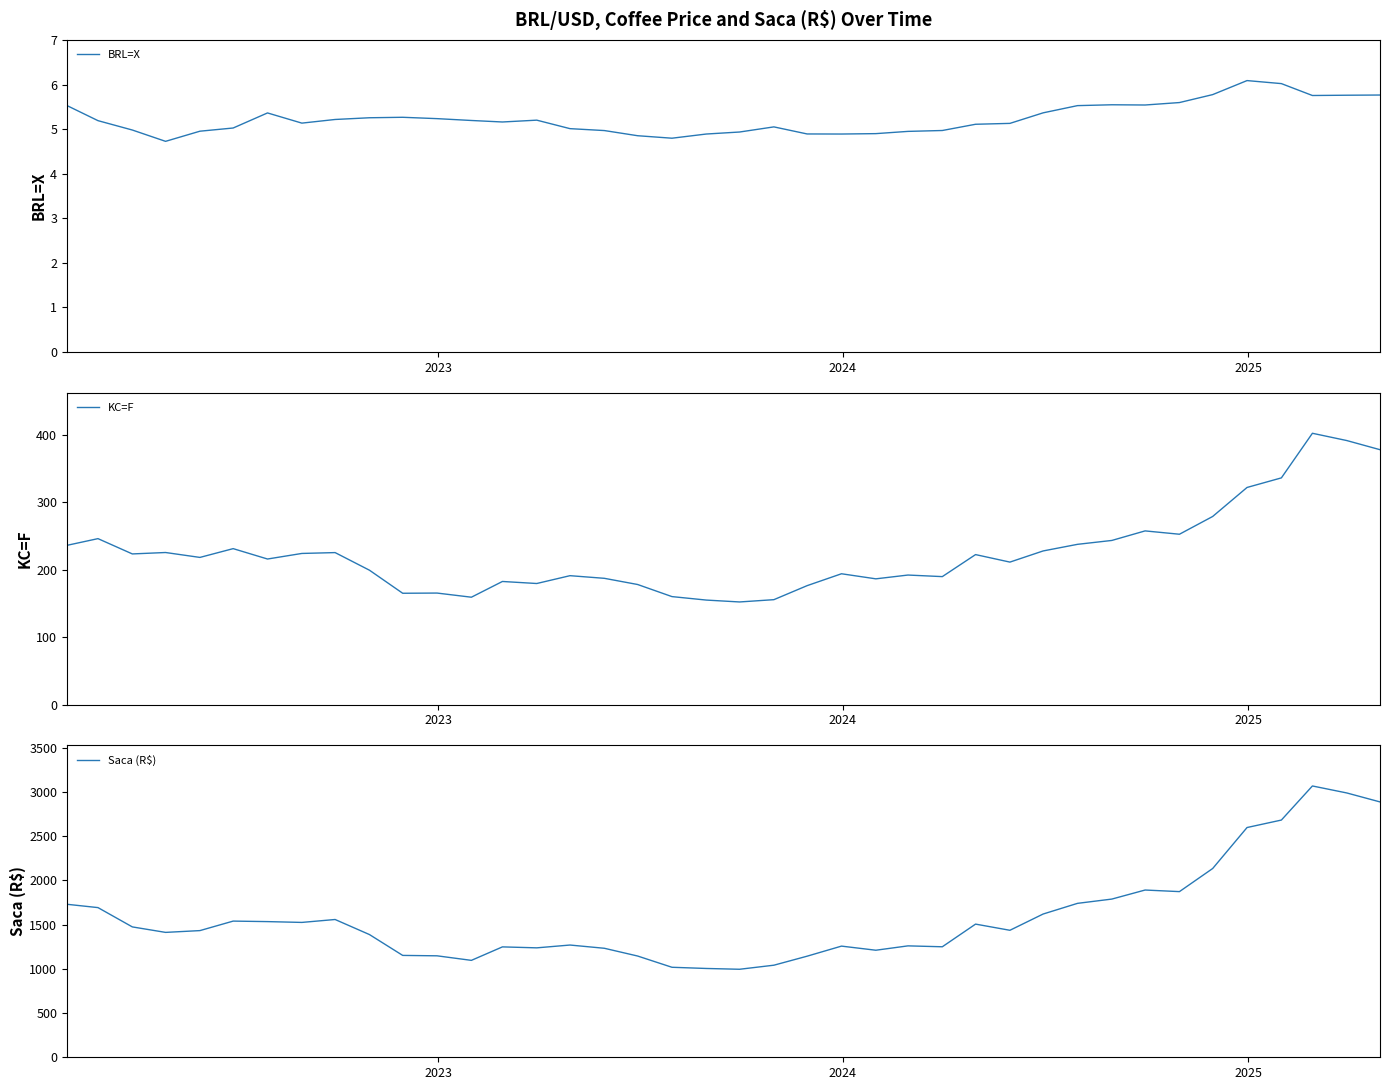

What is the highest value of the KC=F series?

402.5